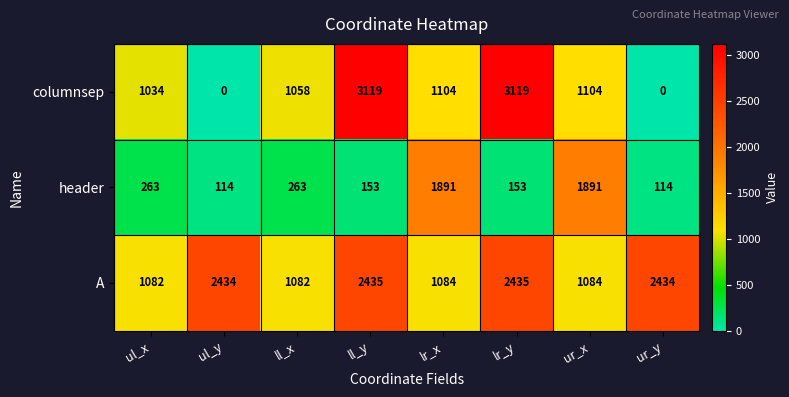

True or false: A has a value of 3677 at lr_y.

False